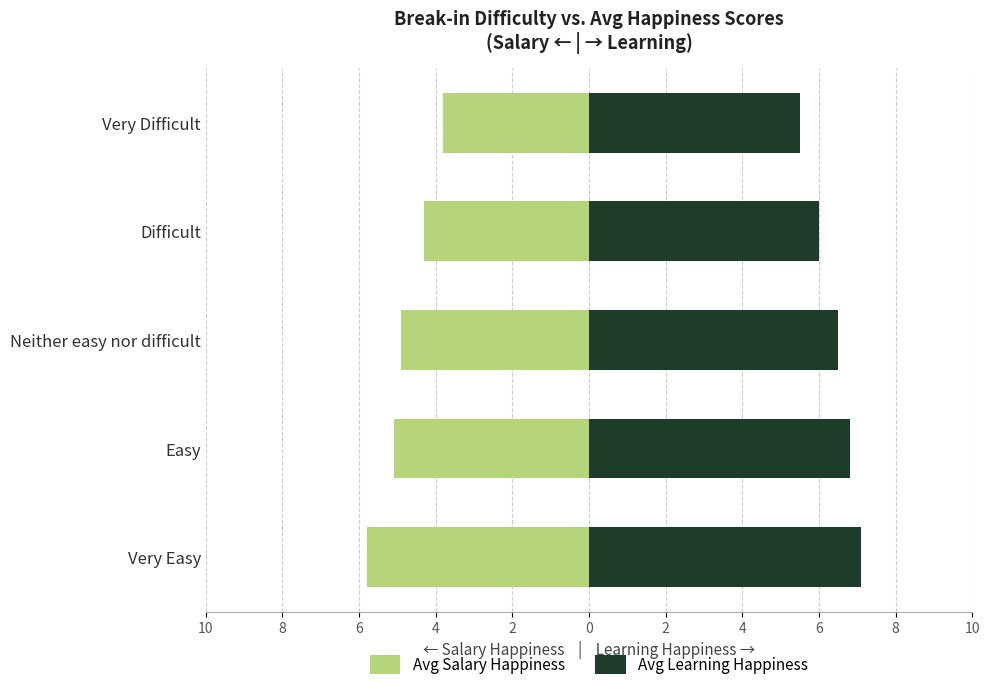

Is the value of Avg Learning Happiness at Difficult greater than the value of Avg Salary Happiness at Very Easy?

Yes